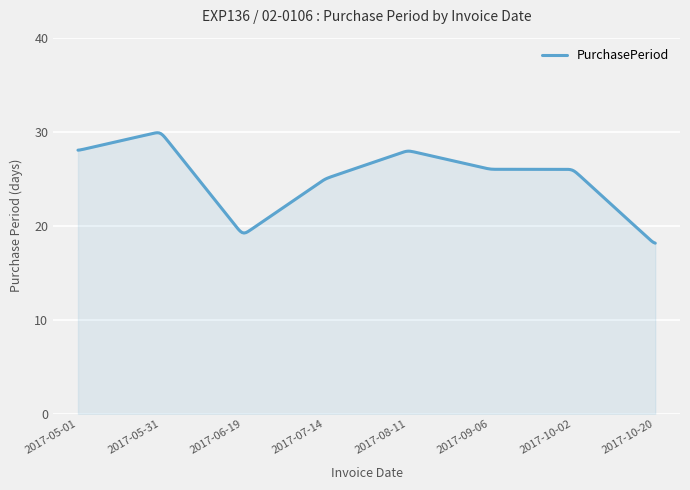

What is the minimum value shown in the chart?

18.1